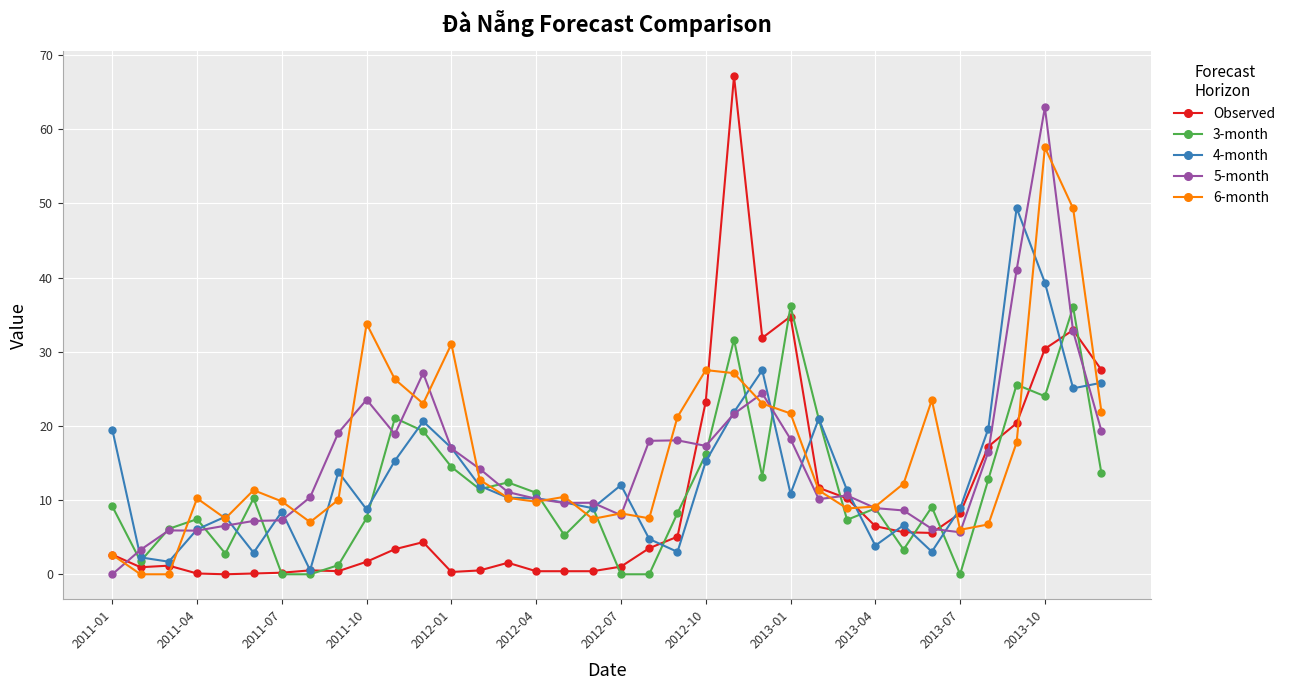

What is the value of the 4-month point at the 36th from the left?

25.8